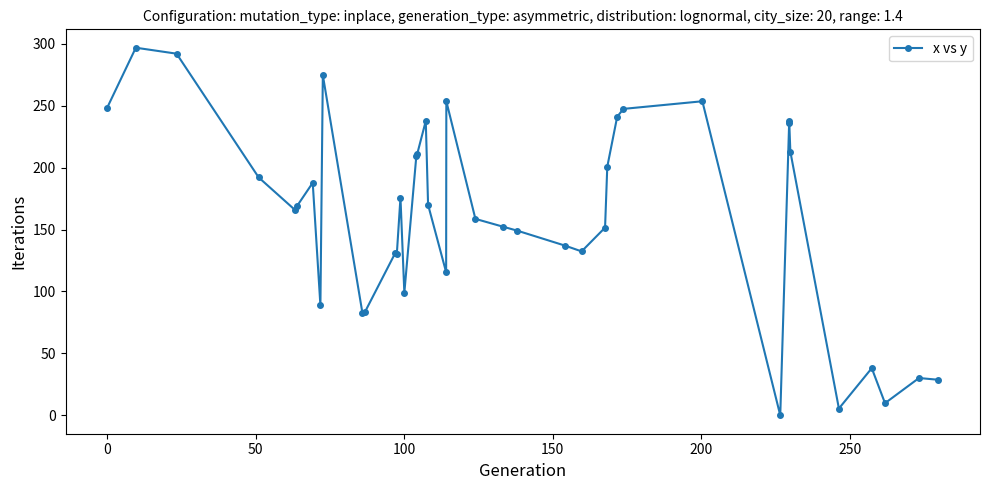

What is the greatest value displayed?

296.8